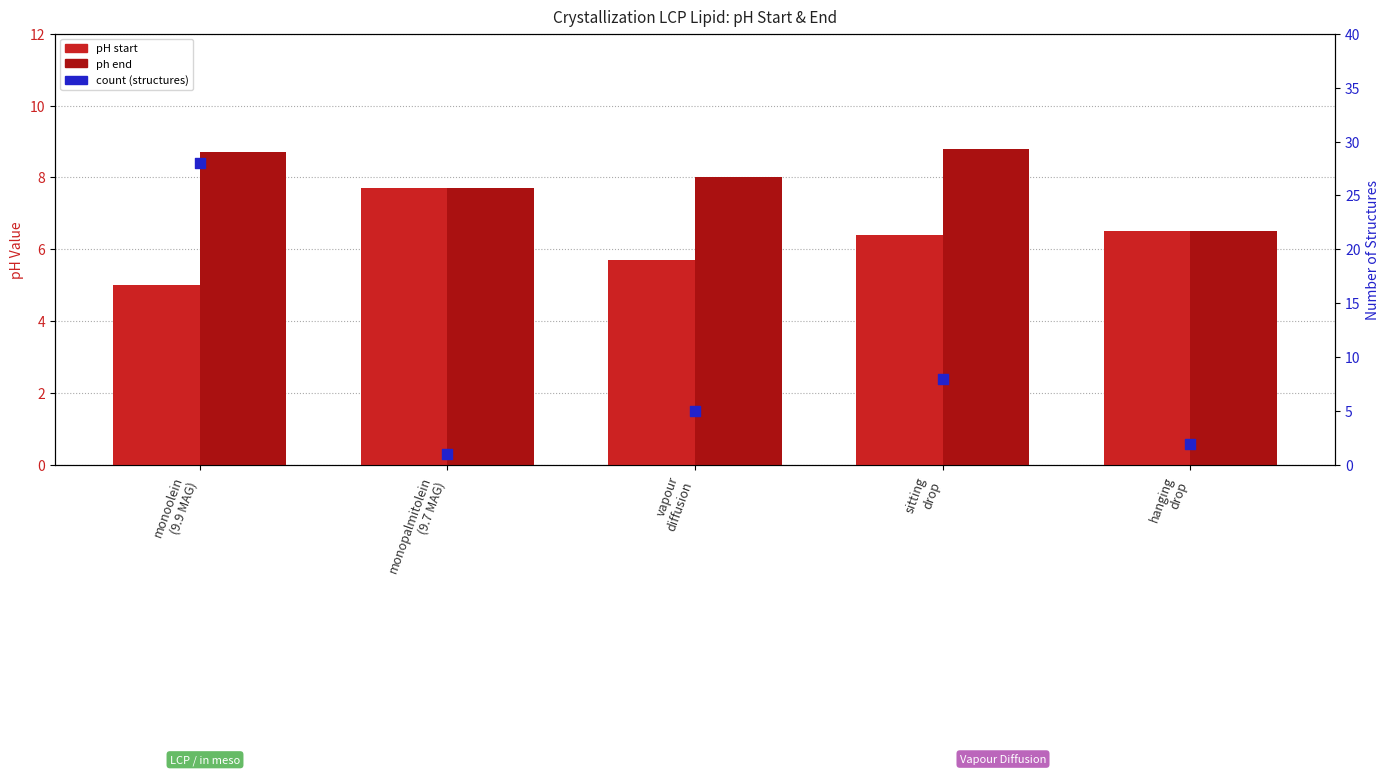

At which category is the sum across all series the highest?

monoolein
(9.9 MAG)